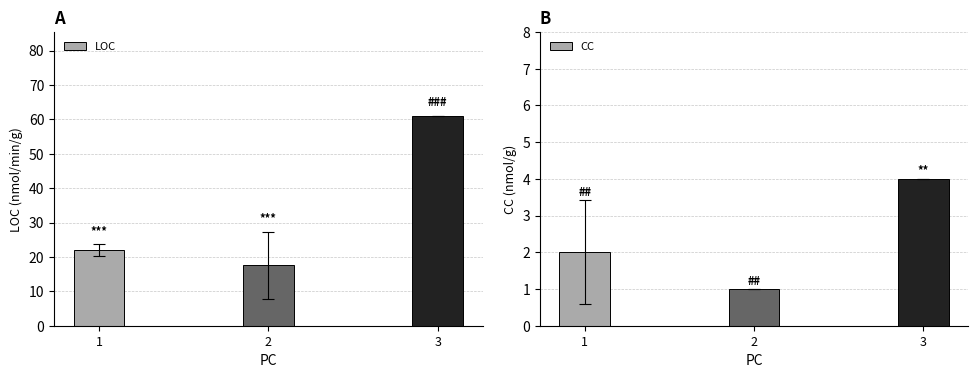

What is the average value of the LOC series?

33.5